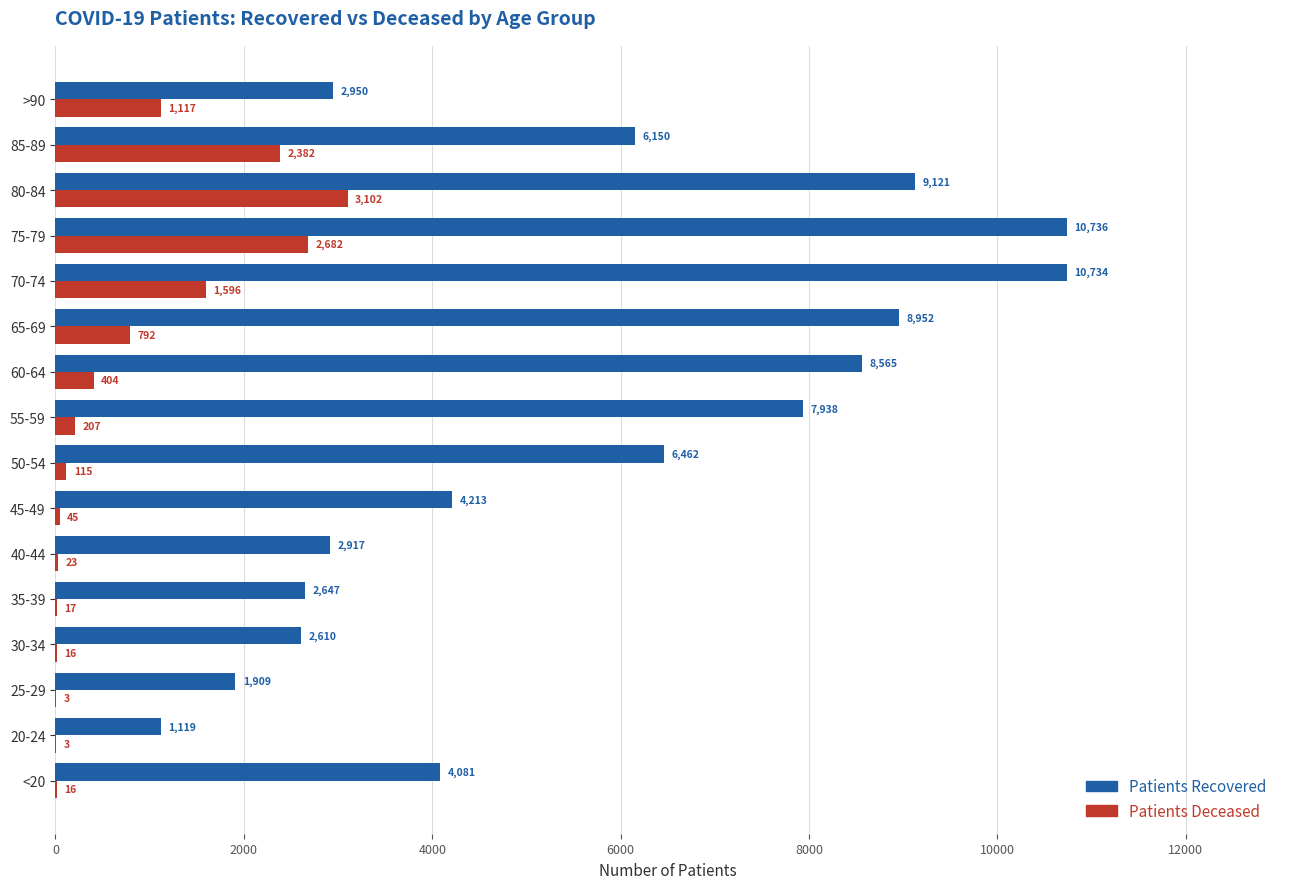

What is the total value across all series at <20?

4097